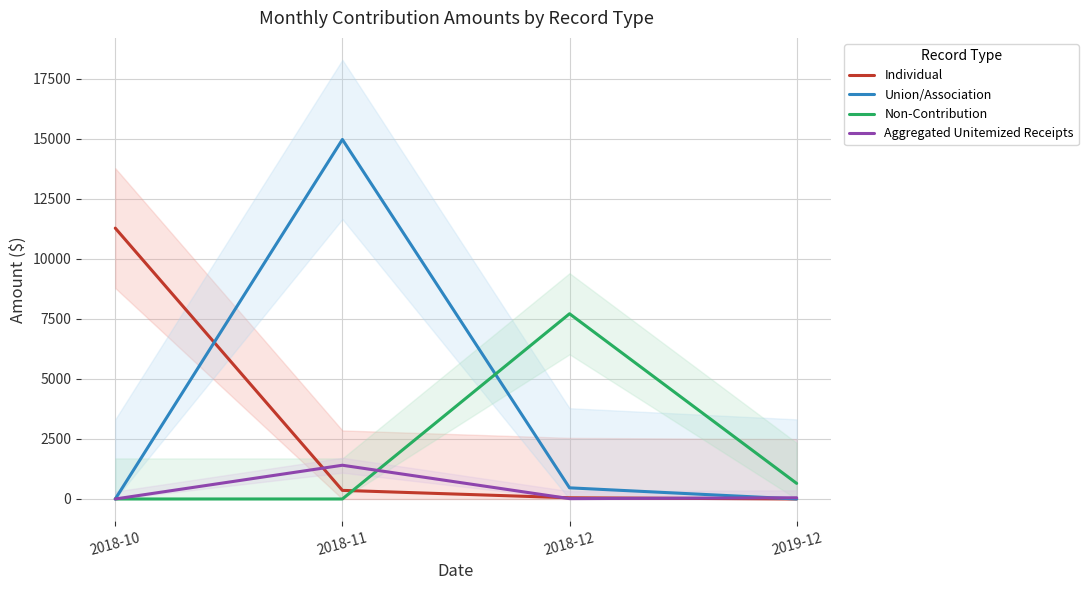

How many intersections are there between Non-Contribution and Individual?

1